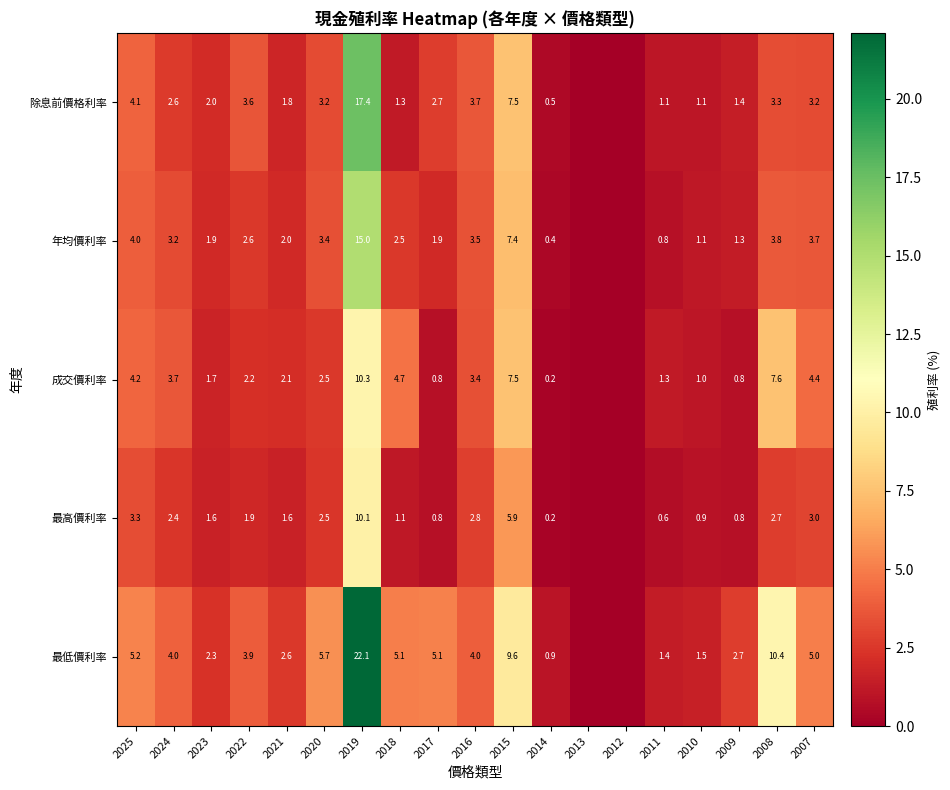

What is the difference between the highest and lowest values at 2015?

3.7